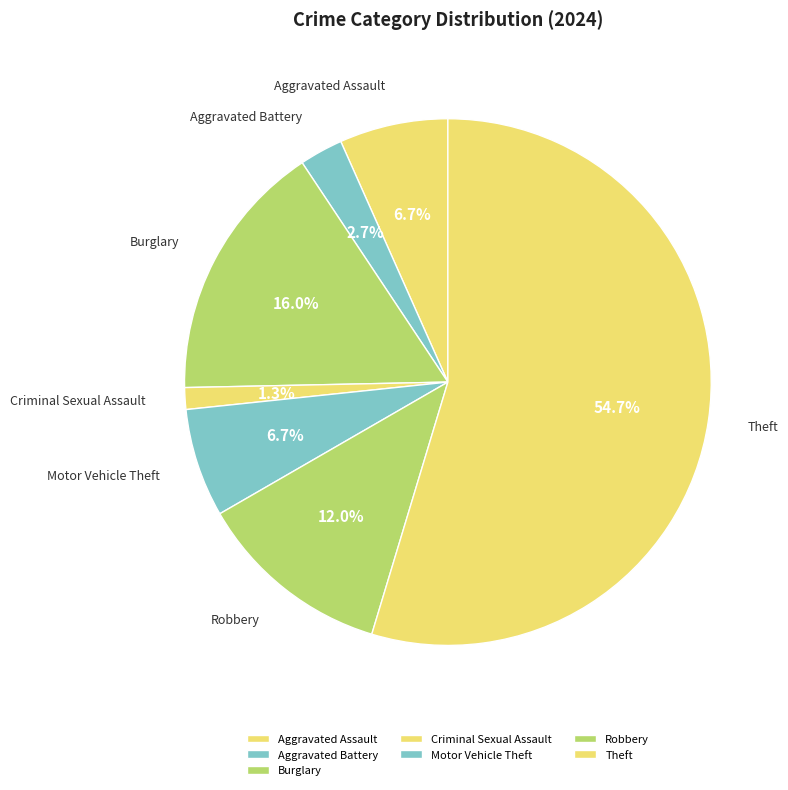

To the nearest percent, what percentage of the pie is Aggravated Assault?

7%